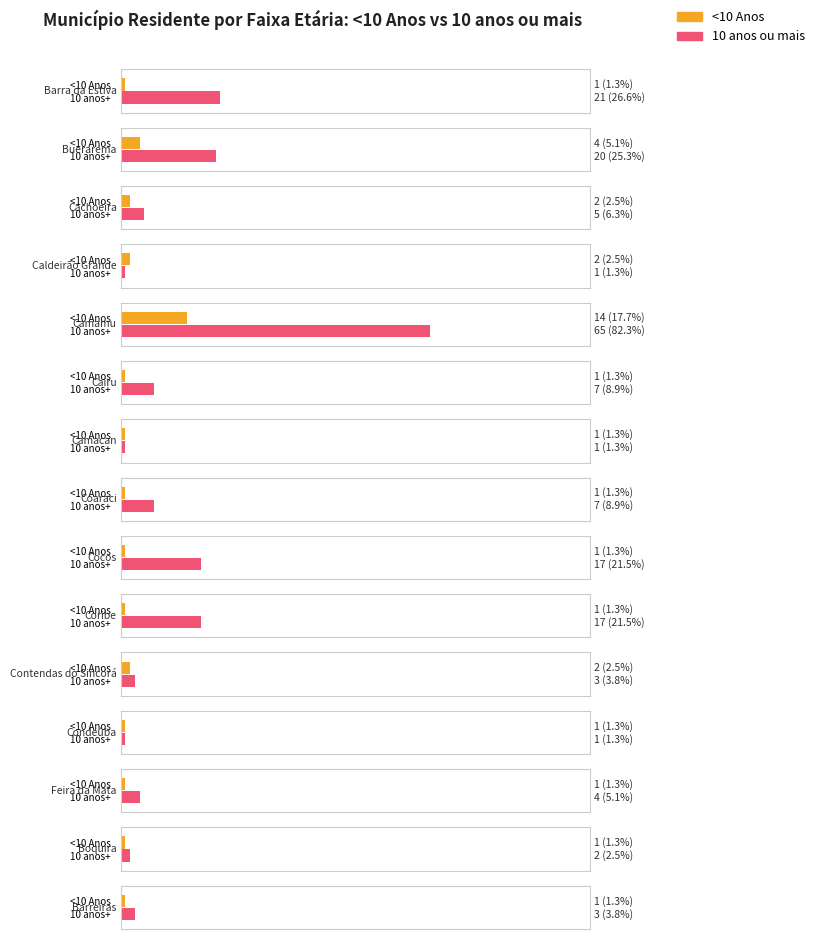

At how many categories does at least one series exceed 77?

1